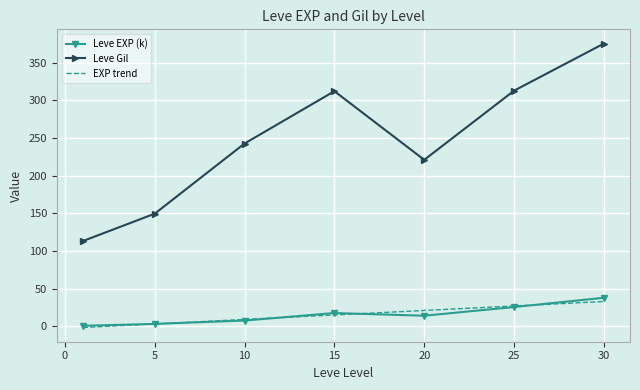

What is the lowest value of the Leve Gil series?

113.0